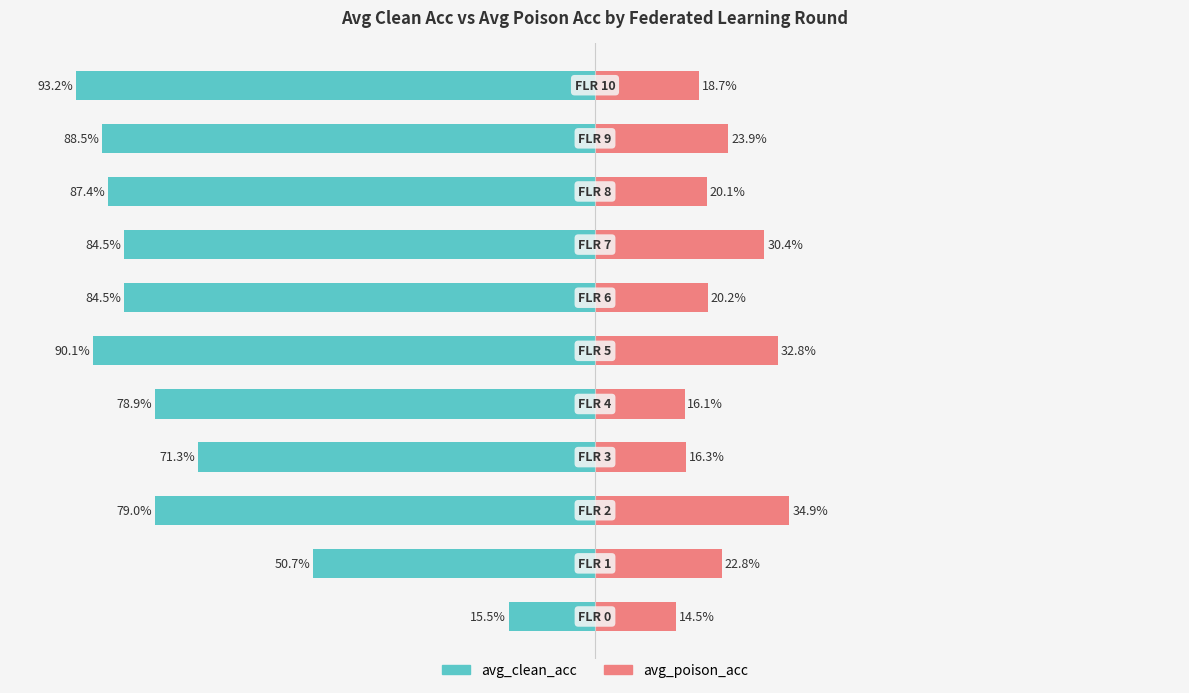

How many bars are there in each group?

2